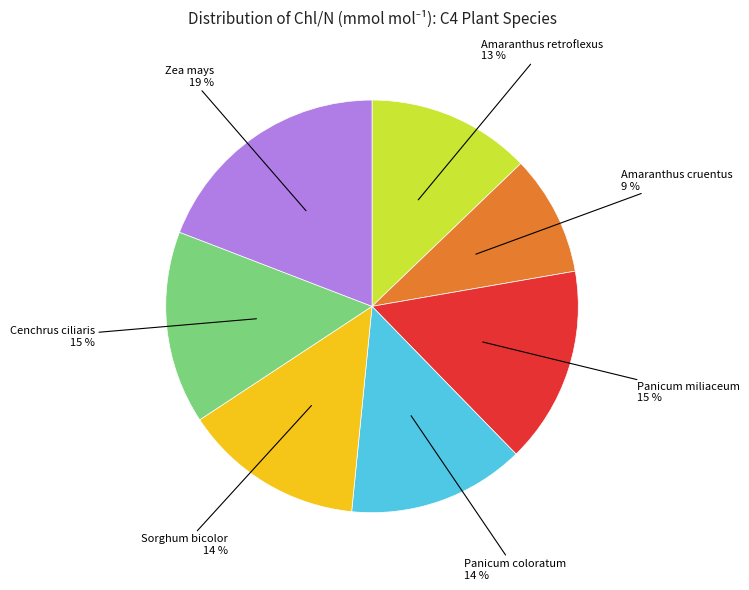

Does any single category account for the majority?

No